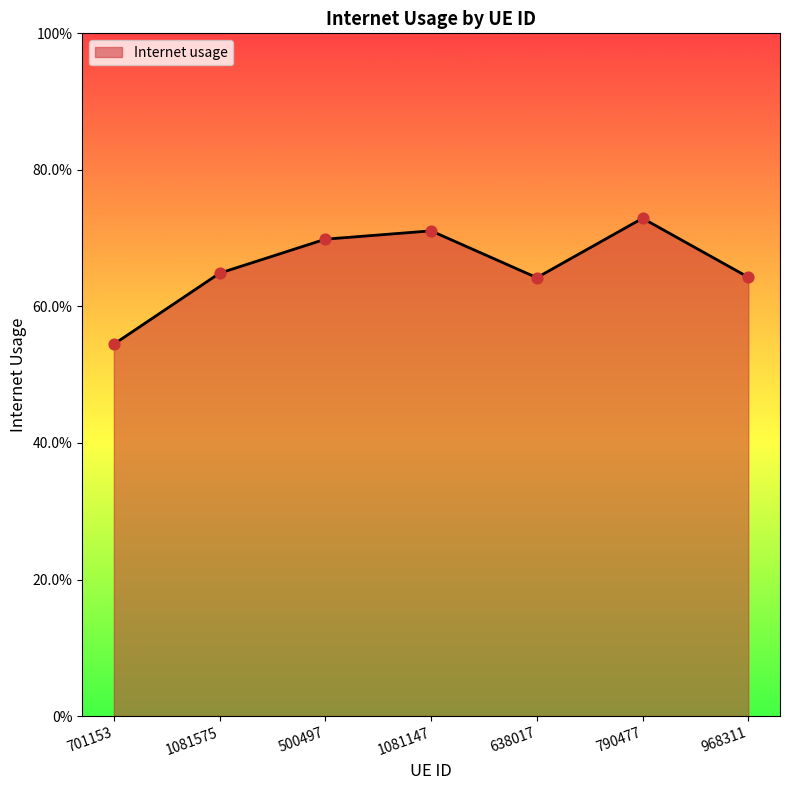

Between 1081147 and 790477, which is larger?

790477